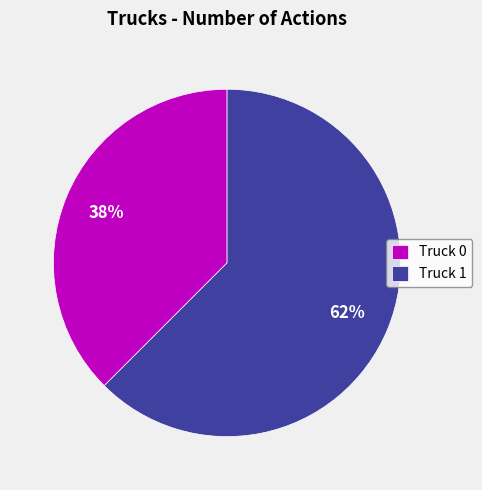

Rank the categories by value from lowest to highest.

Truck 0, Truck 1